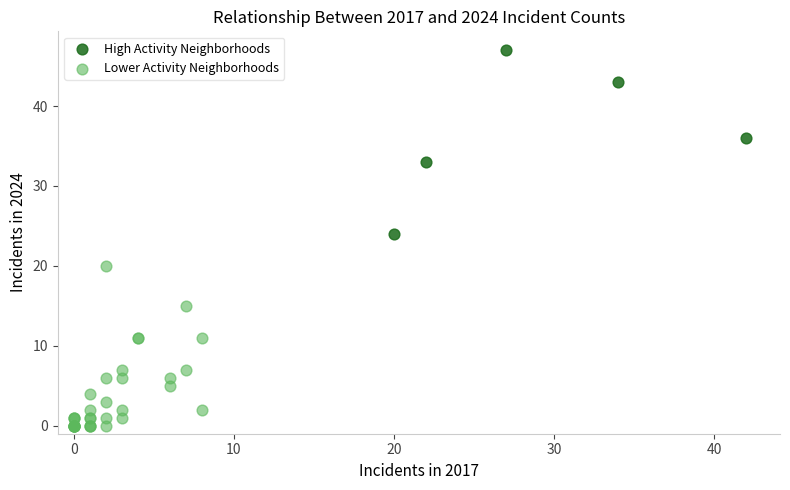

Which series contains the highest Y value?

High Activity Neighborhoods